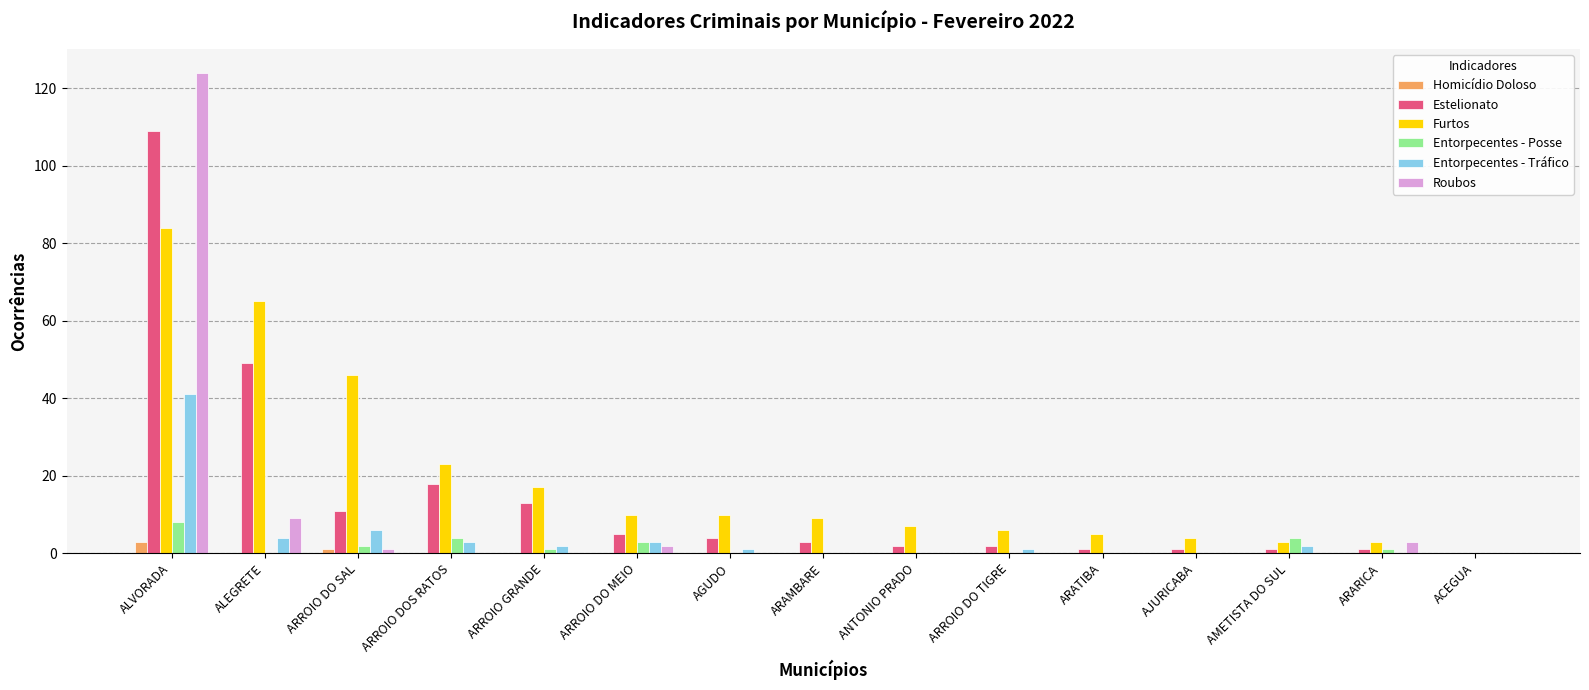

The Entorpecentes - Tráfico series shows 64 at ALVORADA. True or false?

False